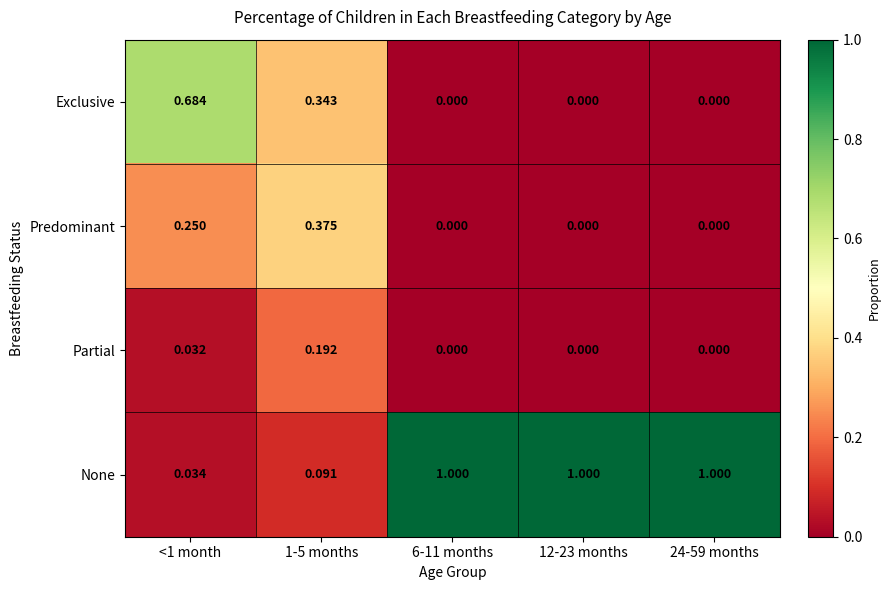

Which series has the largest total across all categories?

None